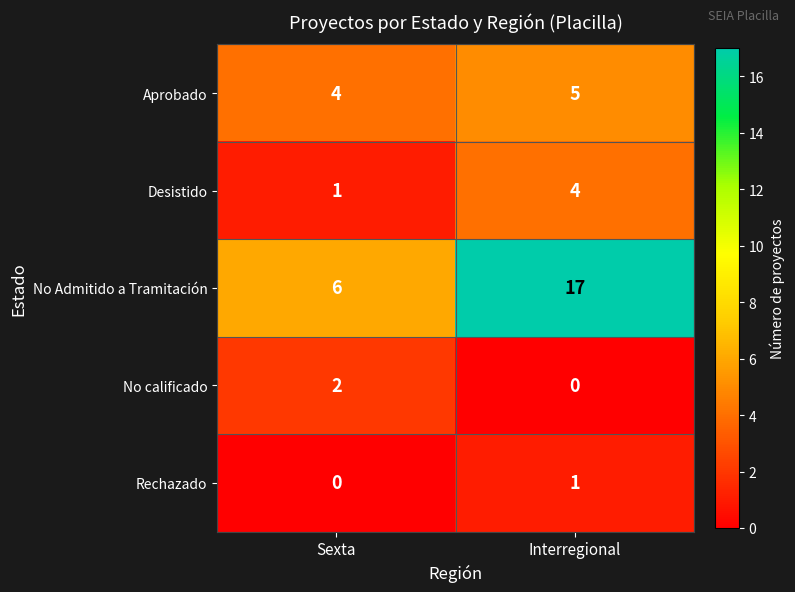

The value of Desistido at Sexta is 1. True or false?

True